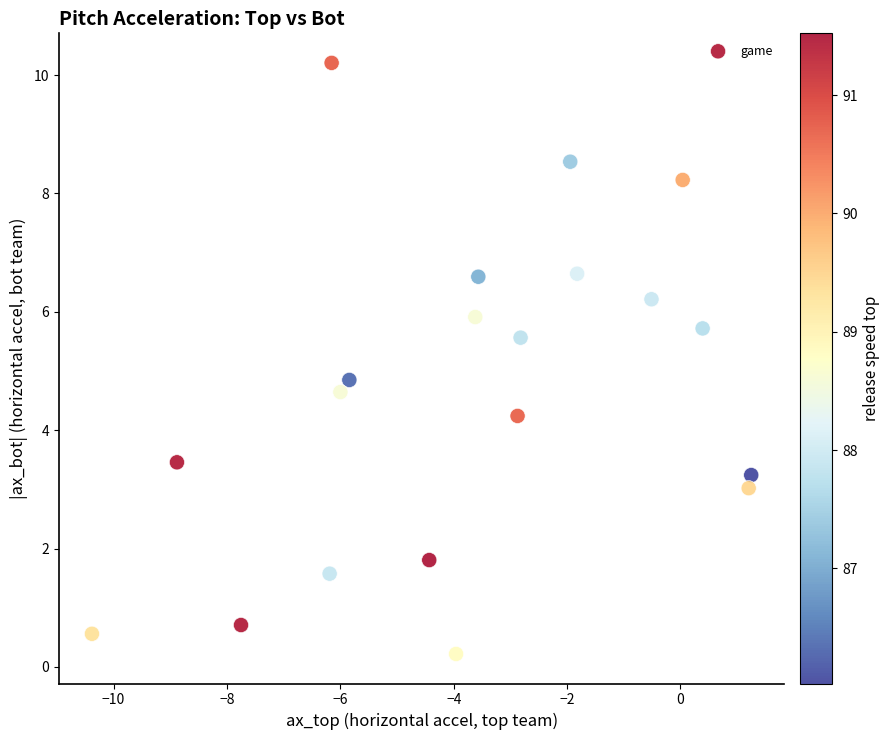

What Y value in the scatter plot is closest to 5?

4.8